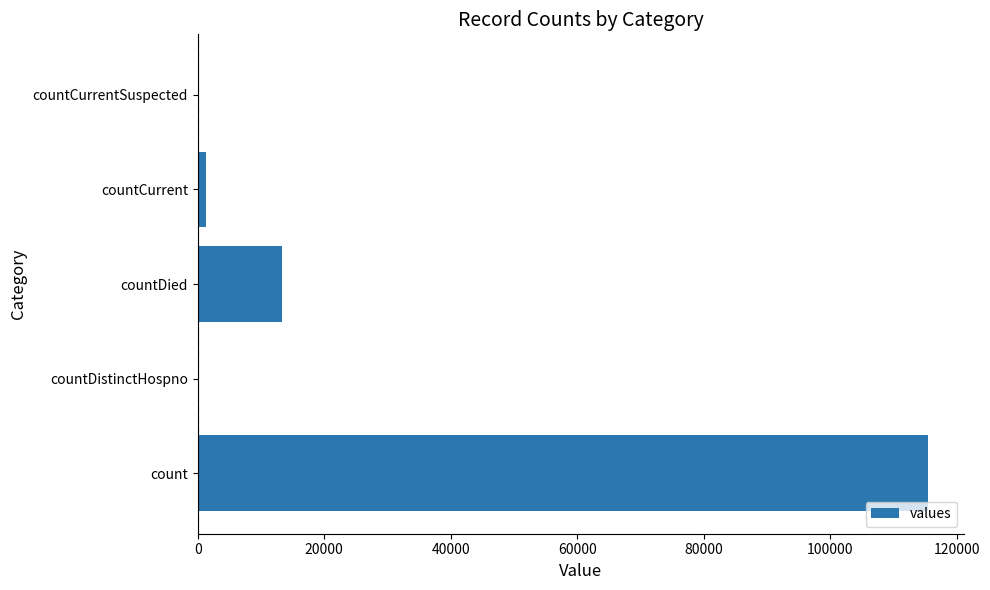

Reading top to bottom, extract all data points from this chart.

countCurrentSuspected=0	countCurrent=1383	countDied=13343	countDistinctHospno=0	count=115379